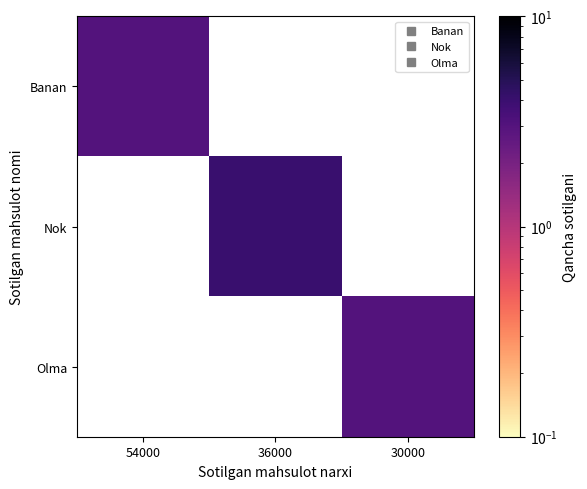

How many categories are shown in the chart?

3